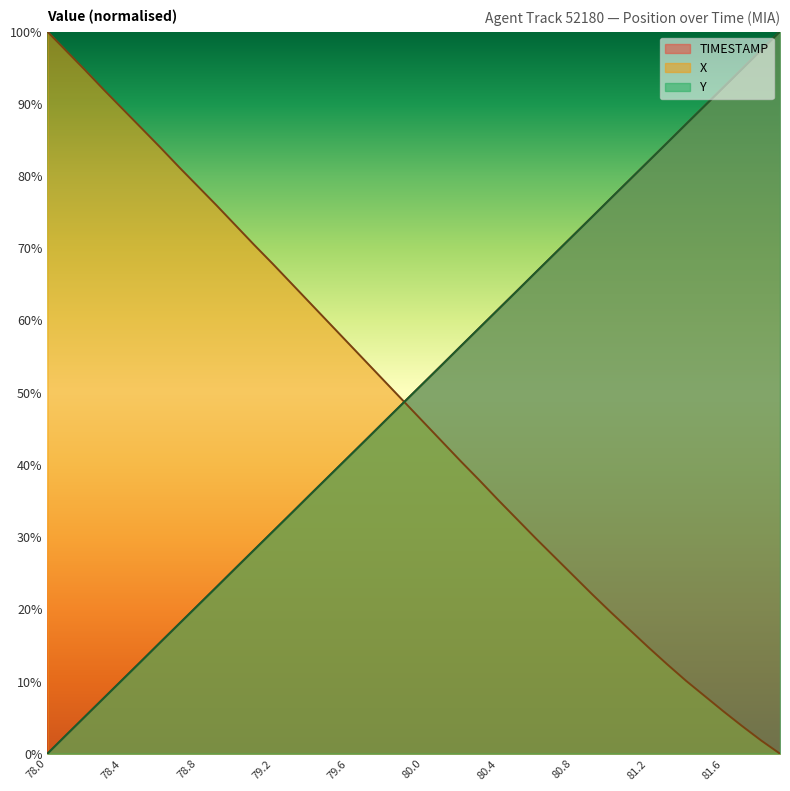

What is the difference between the maximum and minimum values in the X series?

100.0